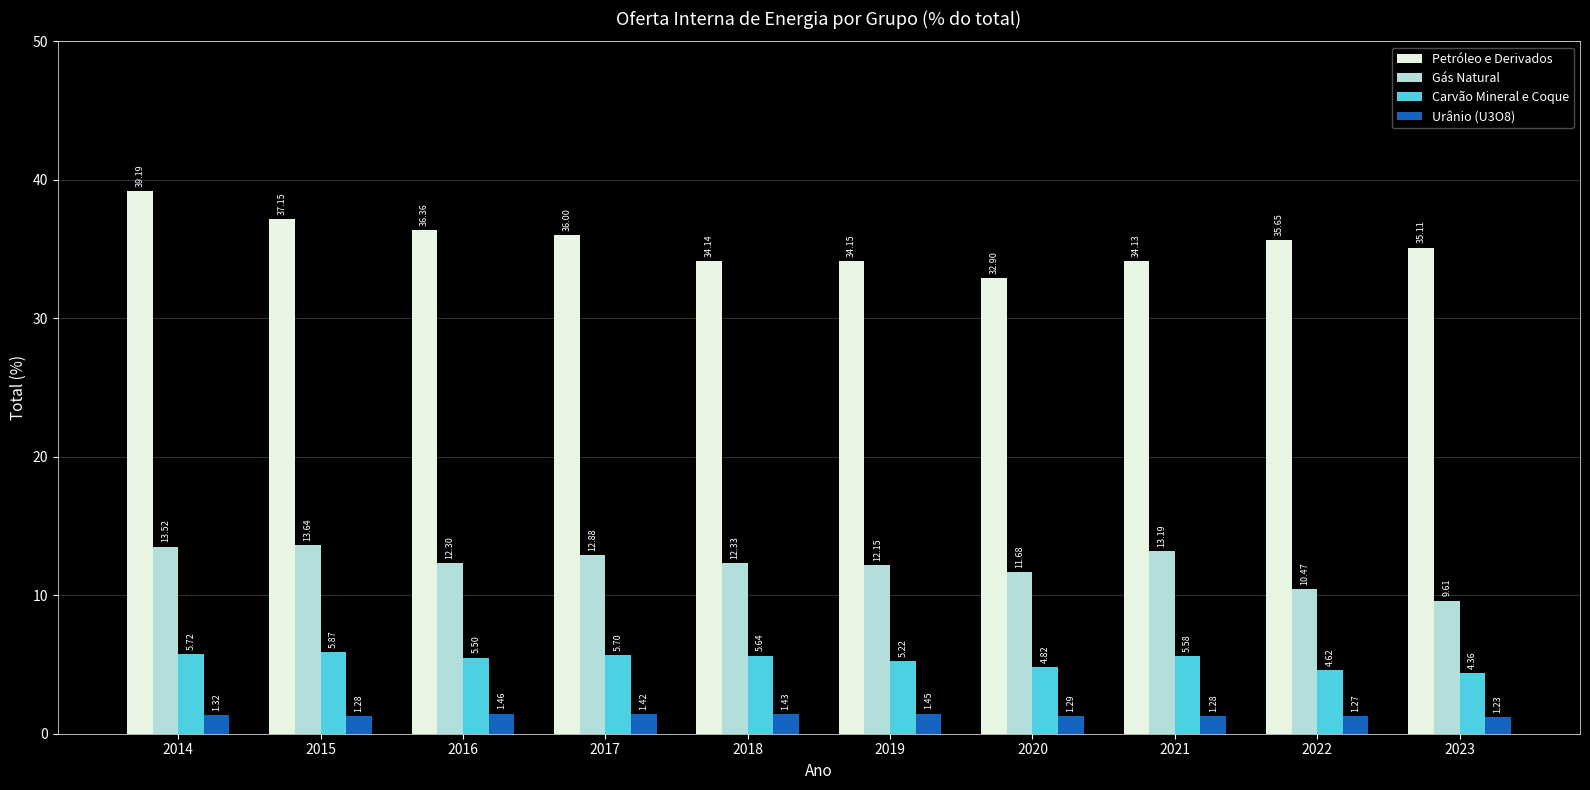

How many values in the Petróleo e Derivados series are below 35?

4